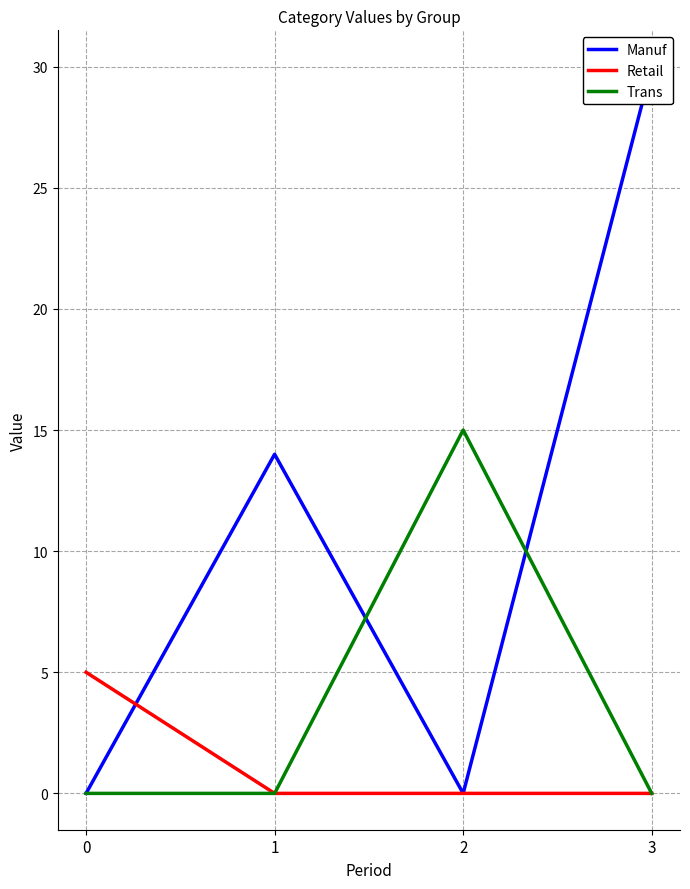

Count the number of categories in the chart.

4